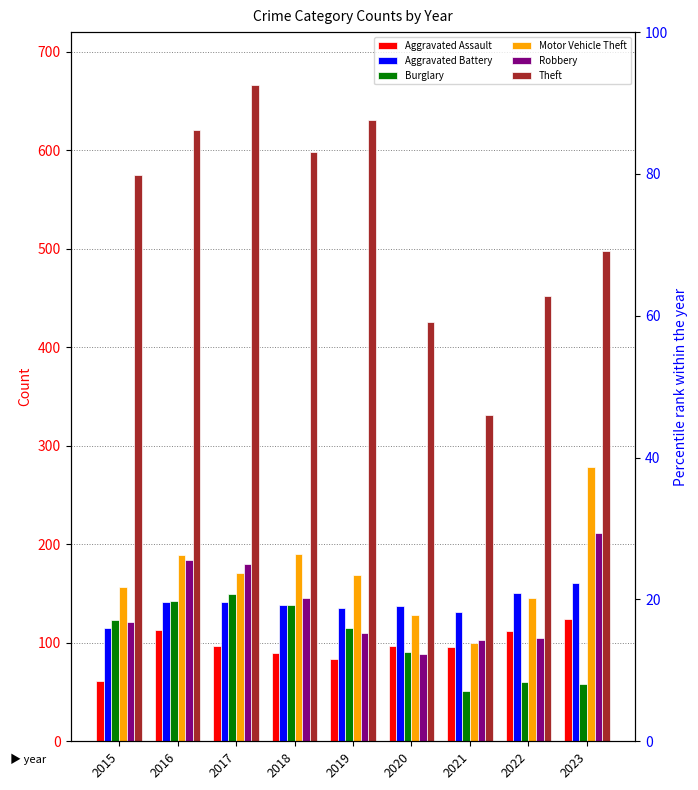

Which series has the largest total across all categories?

Theft